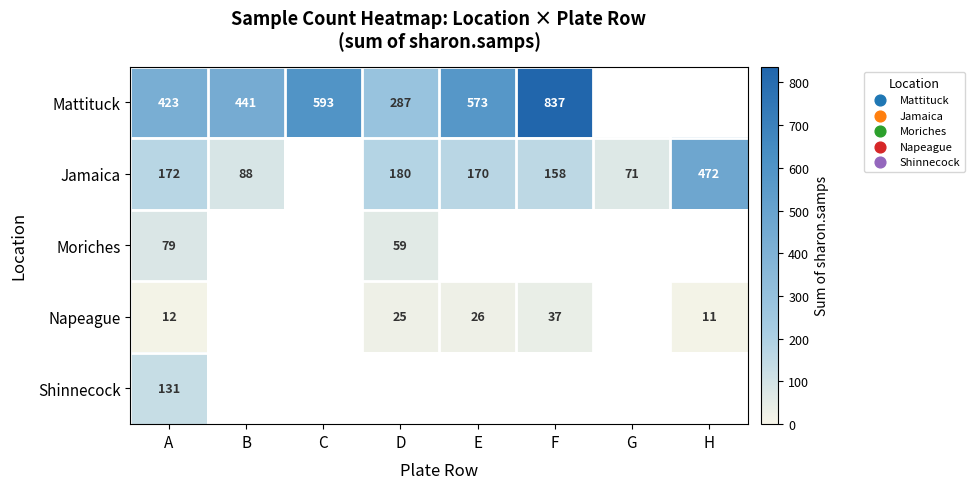

True or false: Jamaica has a value of 158 at F.

True